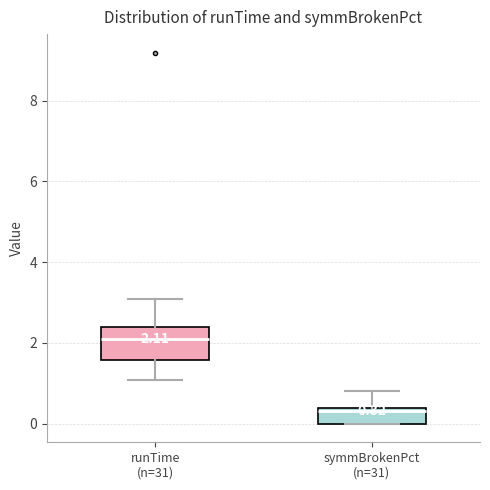

Comparing the boxes themselves (not the whiskers), which one is the tallest?

runTime (n=31)